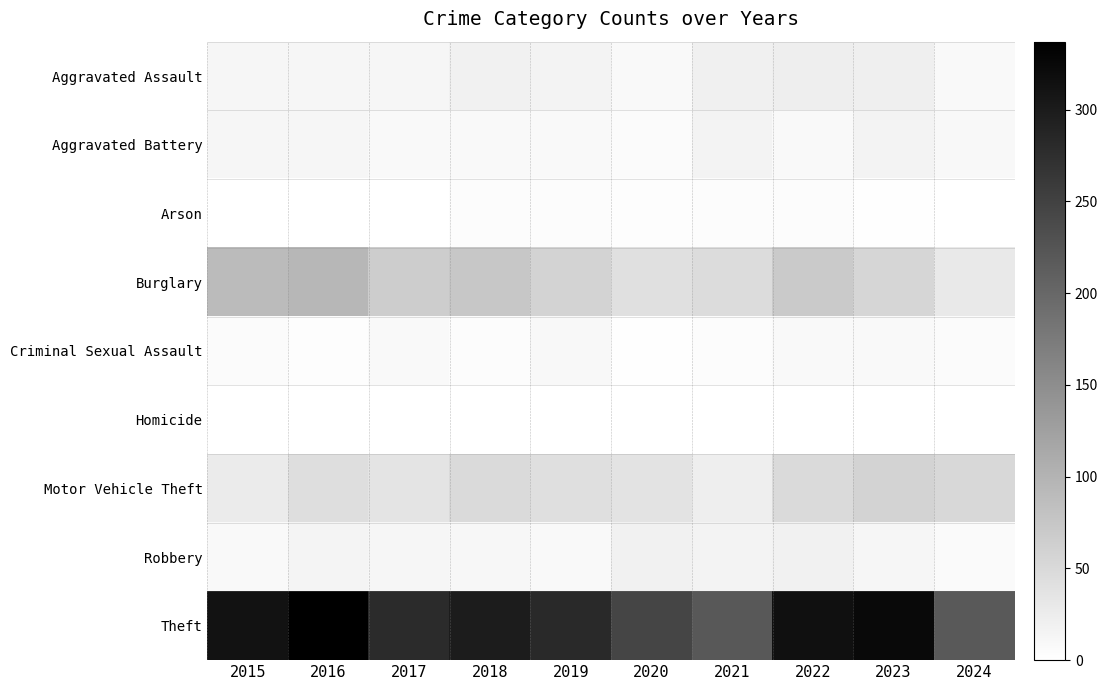

Which category has the lowest value across all series?

2016